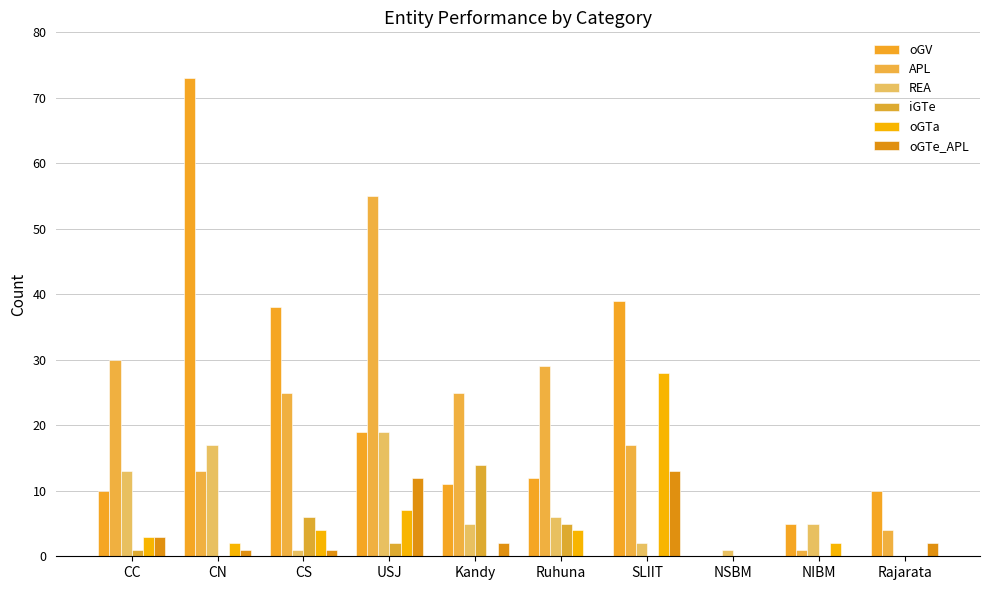

What is the maximum value shown in the chart?

73